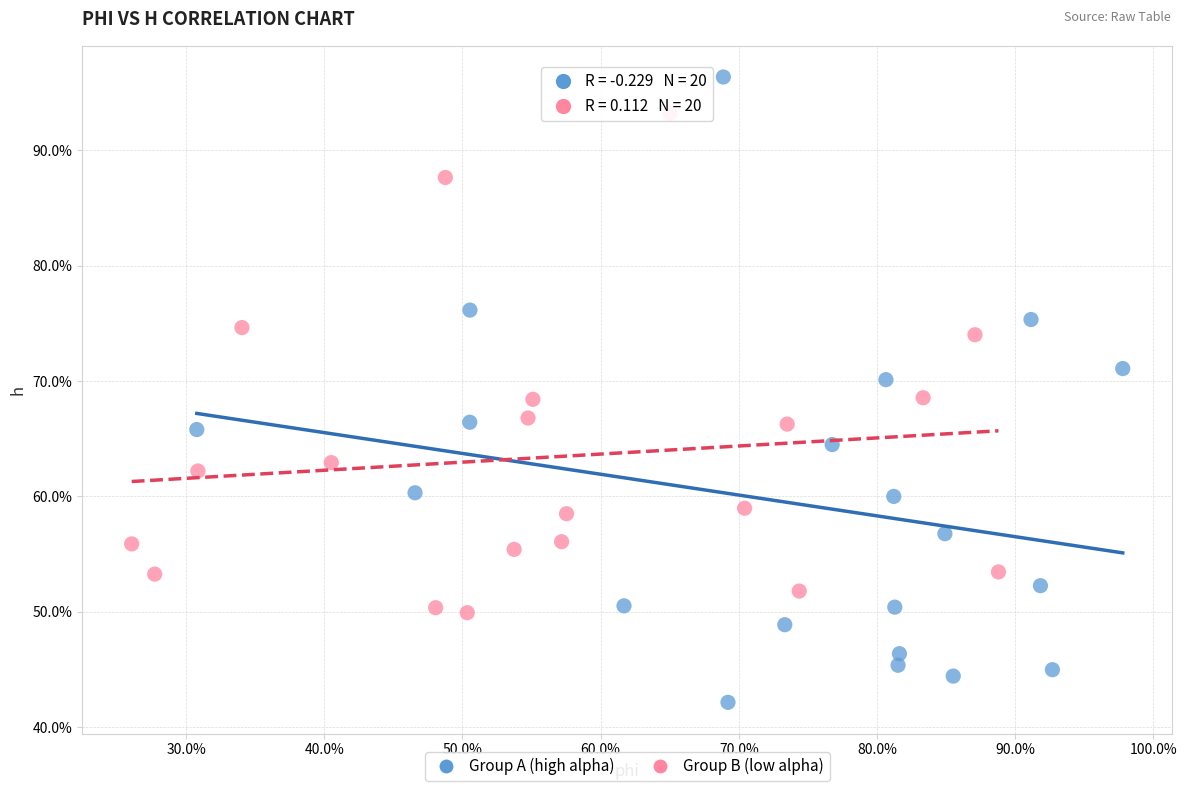

What are all the series names shown in the legend?

Group A (high alpha), Group B (low alpha)